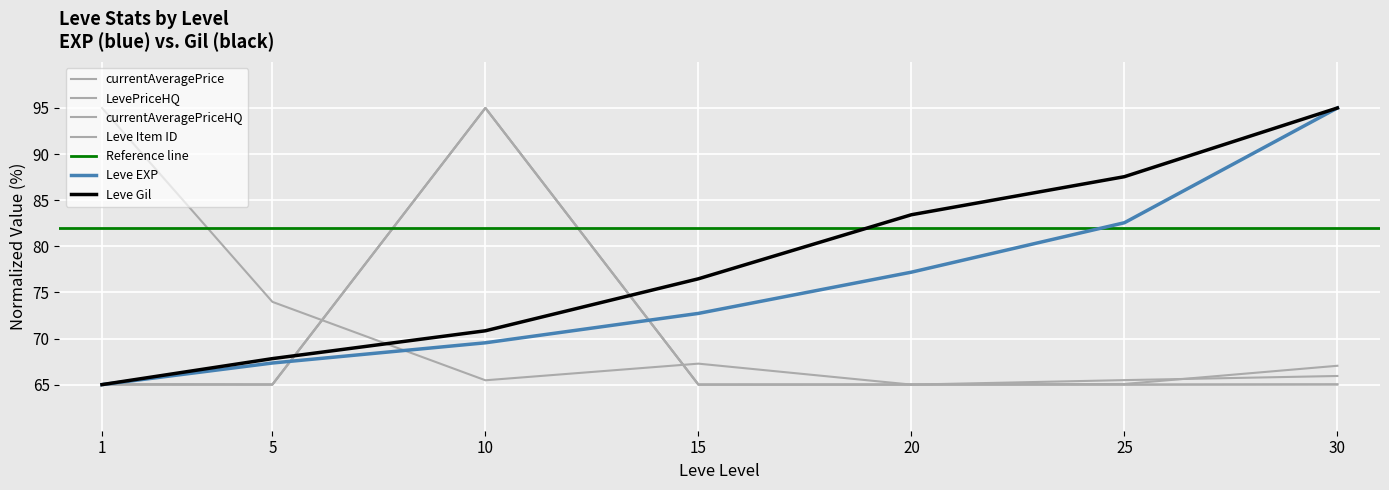

Between 20 and 15, which is larger?

20